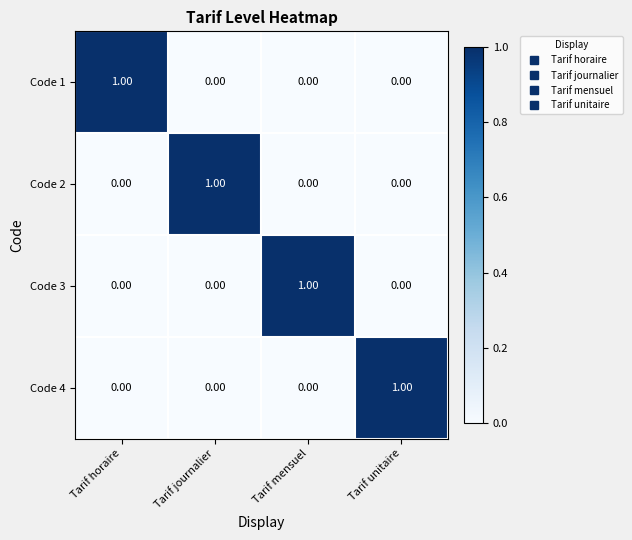

Is the value of Code 1 at Tarif horaire greater than the value of Code 4 at Tarif journalier?

Yes